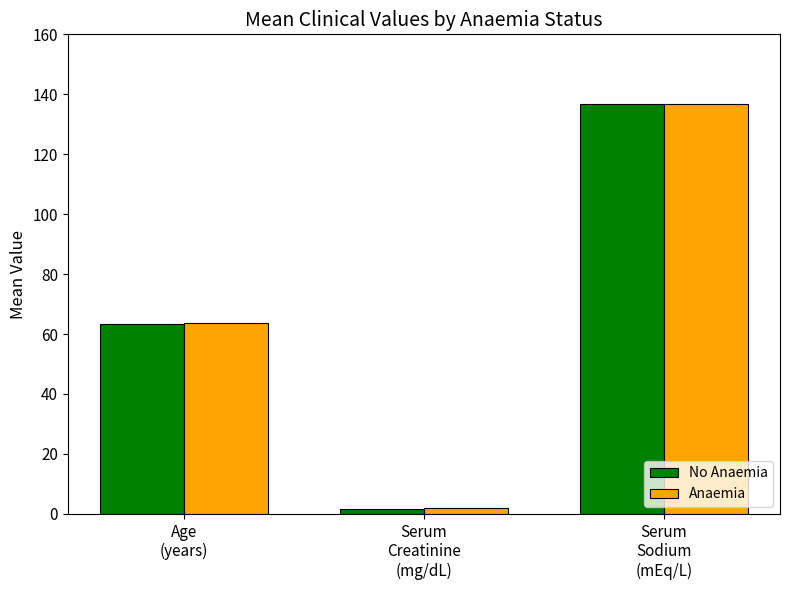

What is the difference between the maximum and minimum values in the No Anaemia series?

135.2